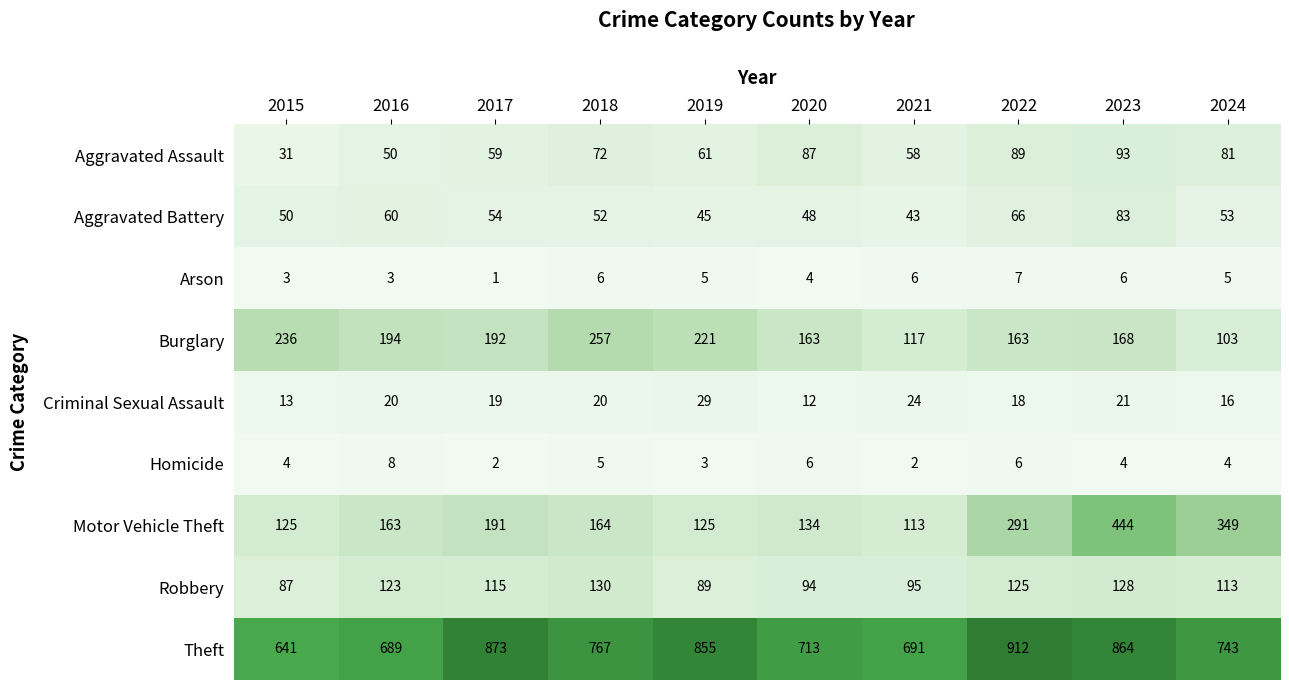

What is the greatest value displayed?

912